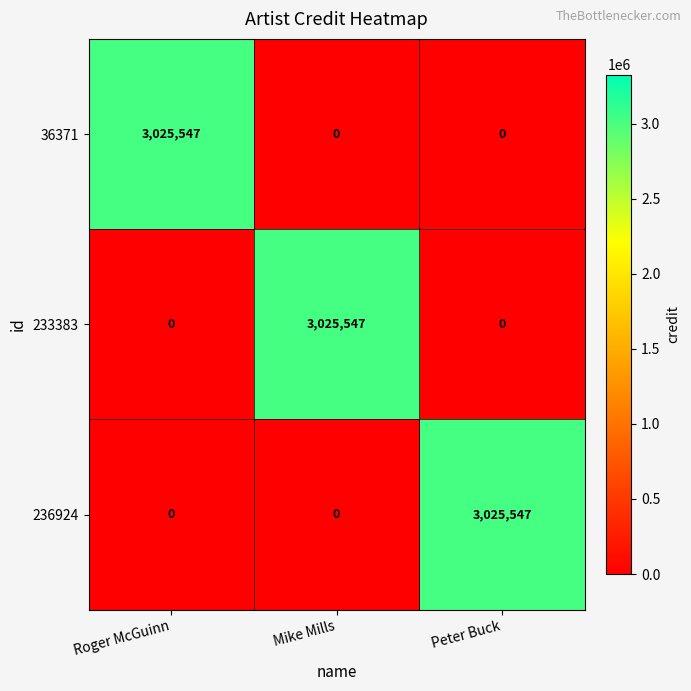

The 236924 series shows 0 at Mike Mills. True or false?

True